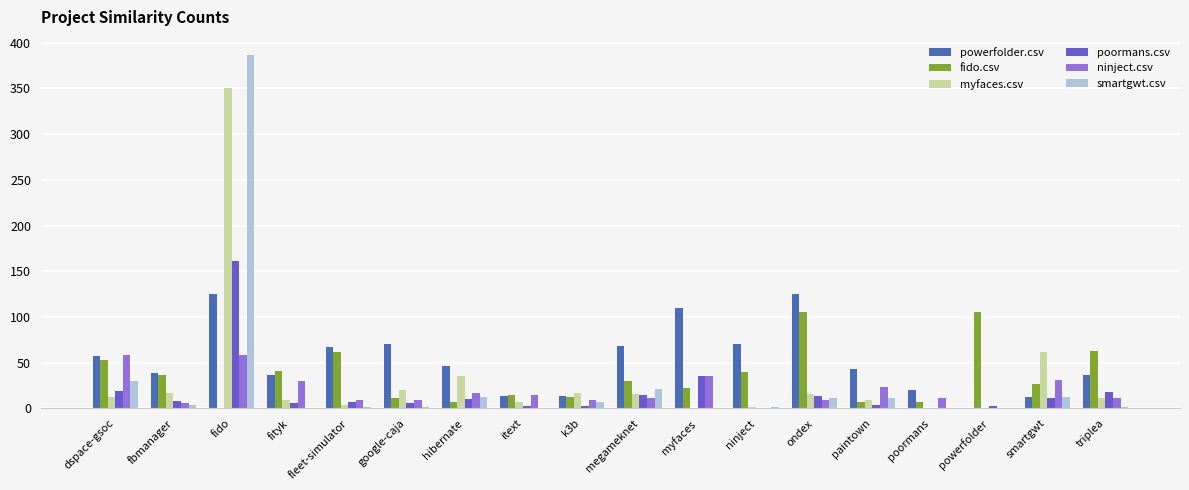

What is the sum of all myfaces.csv values?

591